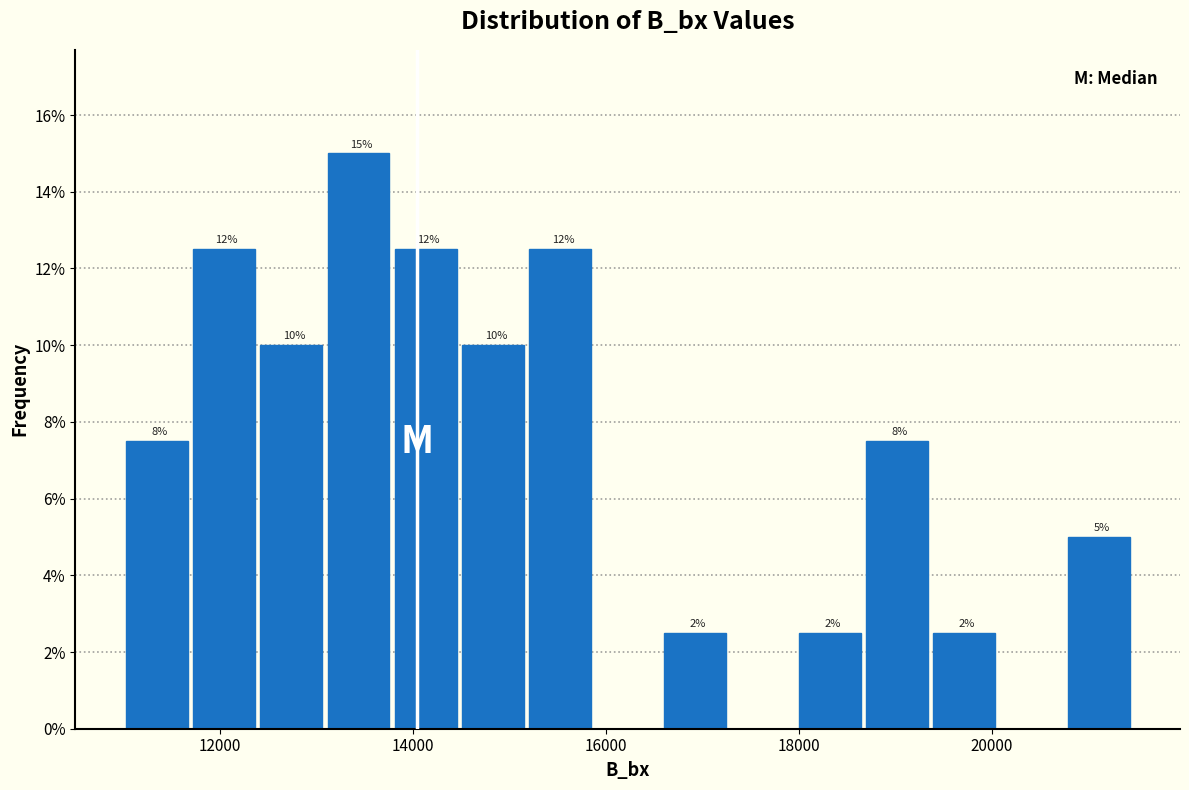

Around what value on the x-axis is the tallest bar? Give the approximate position of its centre, as read against the axis.

13400